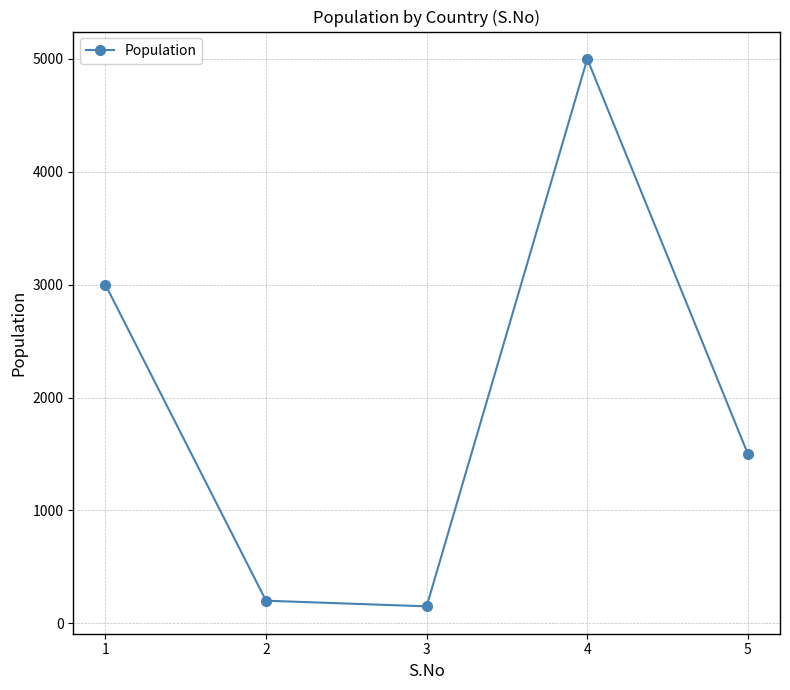

Approximately how many times larger is the value at 4 compared to 5?

3.3